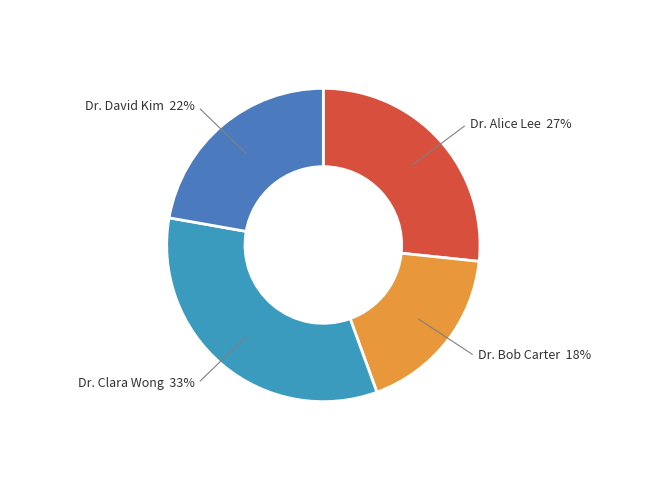

Does Dr. David Kim account for over 50% of the chart?

No